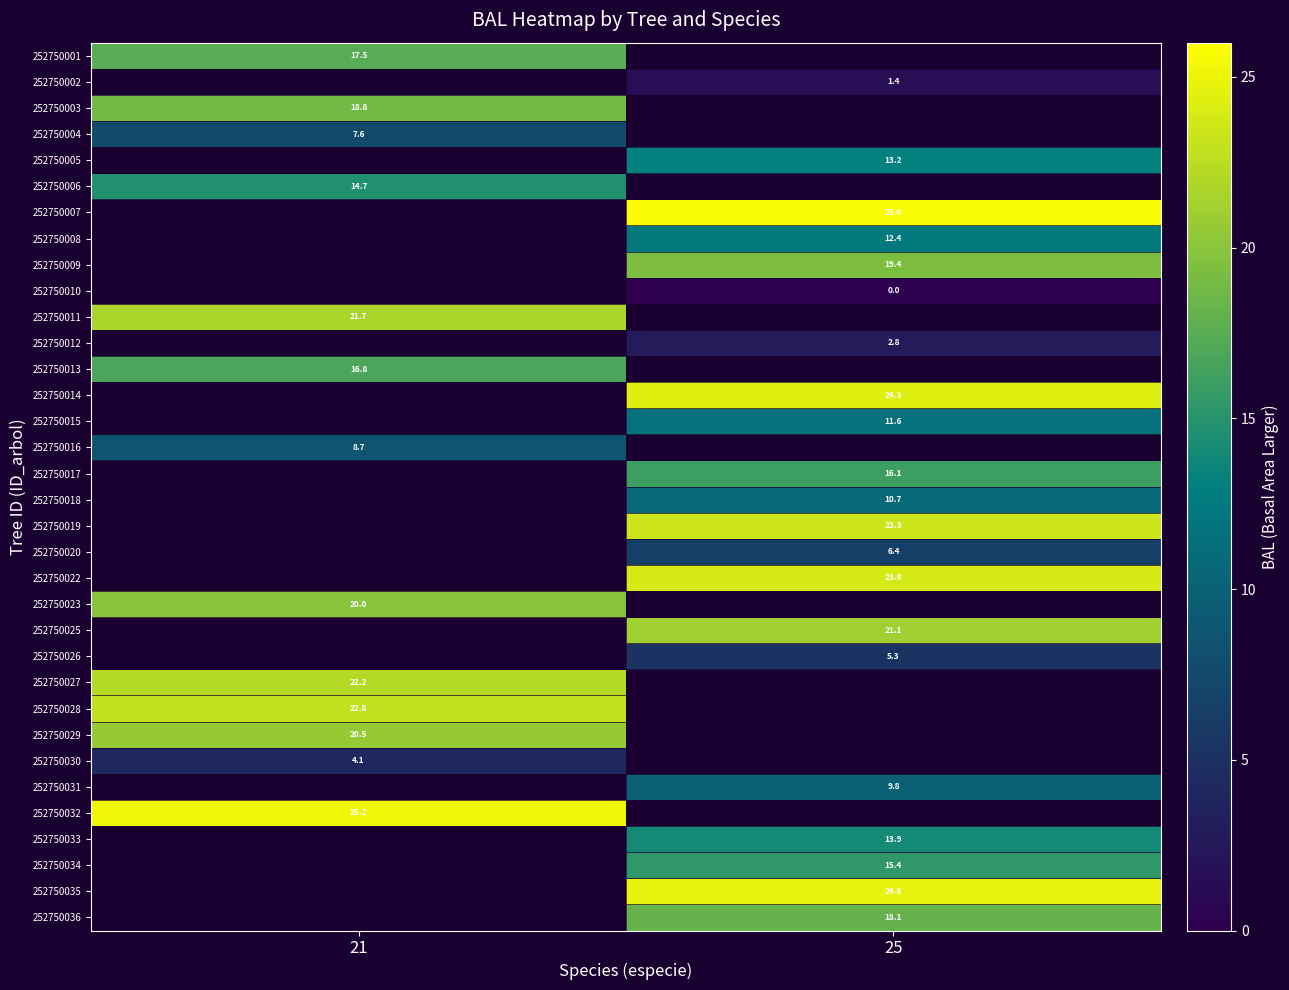

At which label does 252750014 first exceed 24?

25